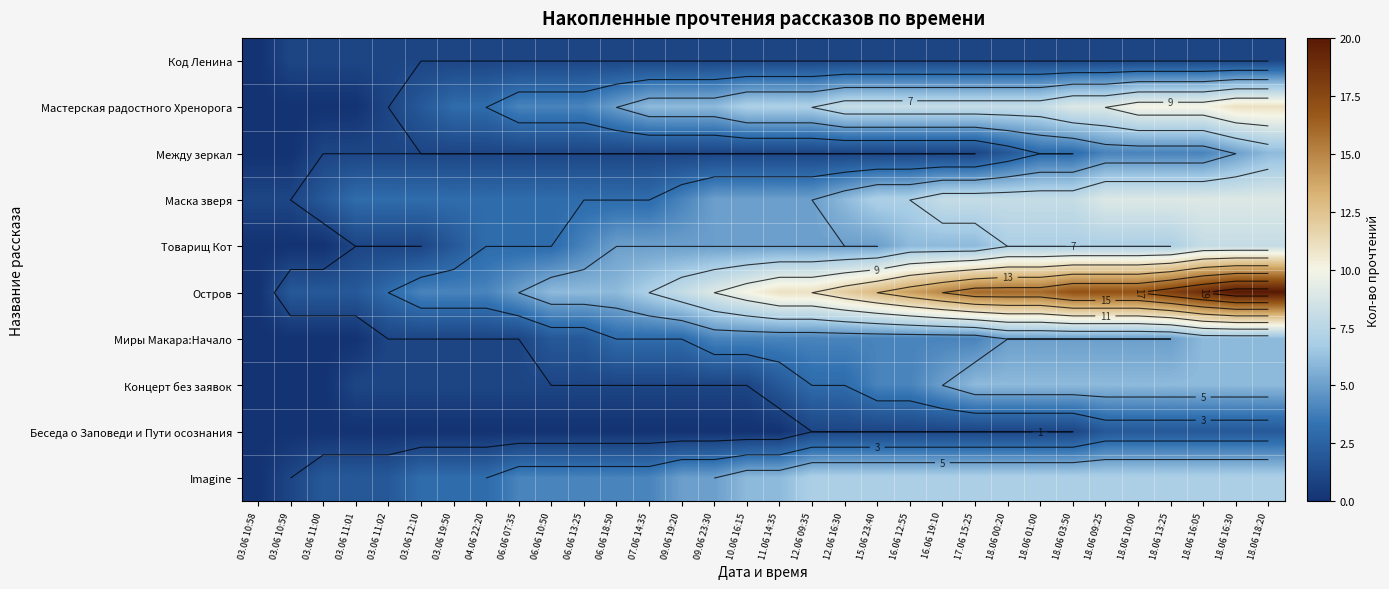

Which series has the widest spread of values?

Остров